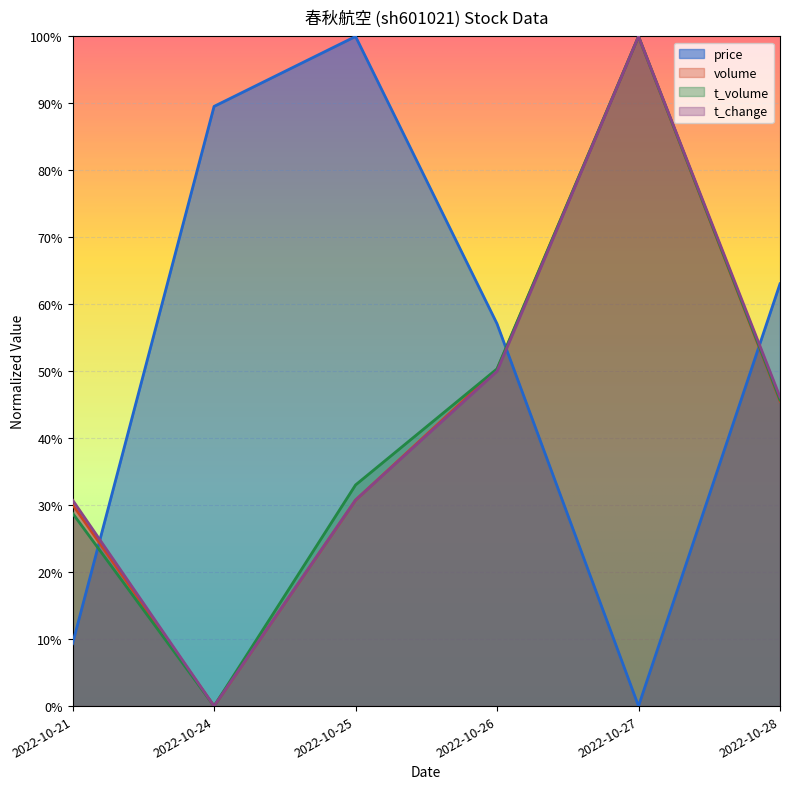

How many data points in t_change are above 0?

5